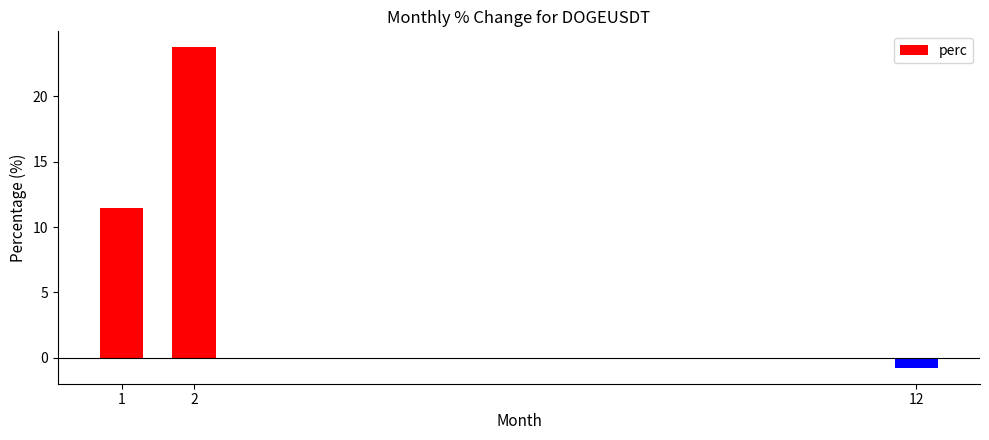

What is the approximate value at 2?

23.8